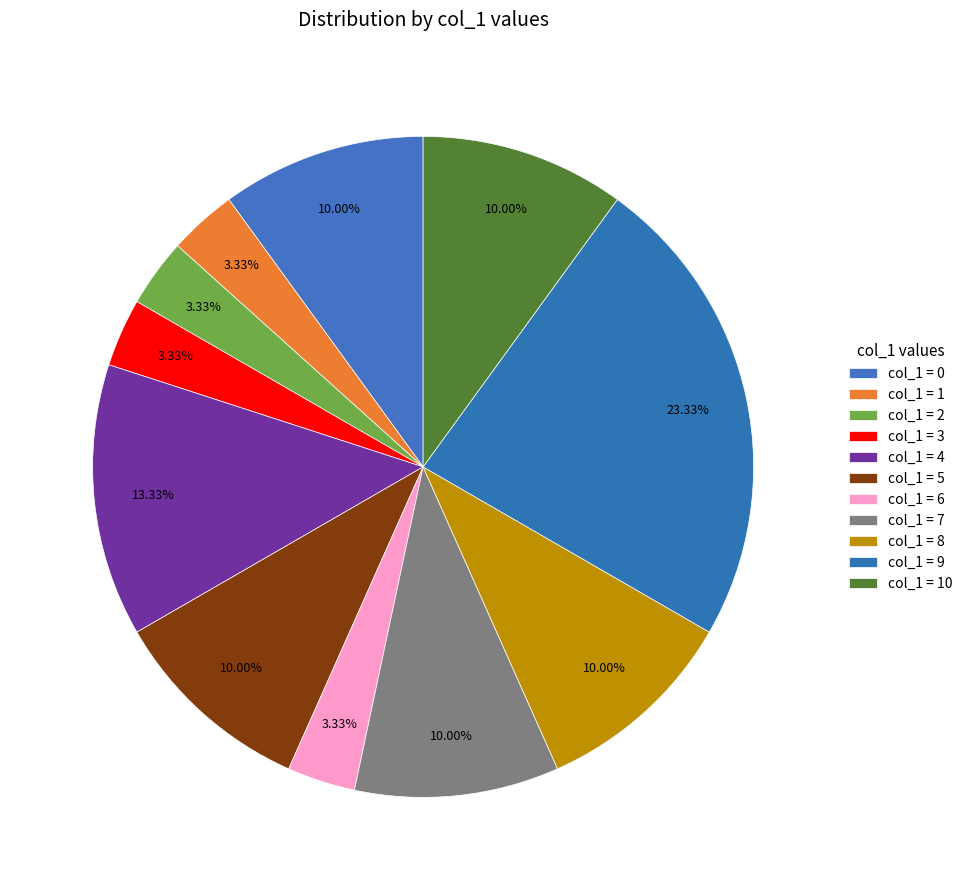

Which slice is the smallest?

1